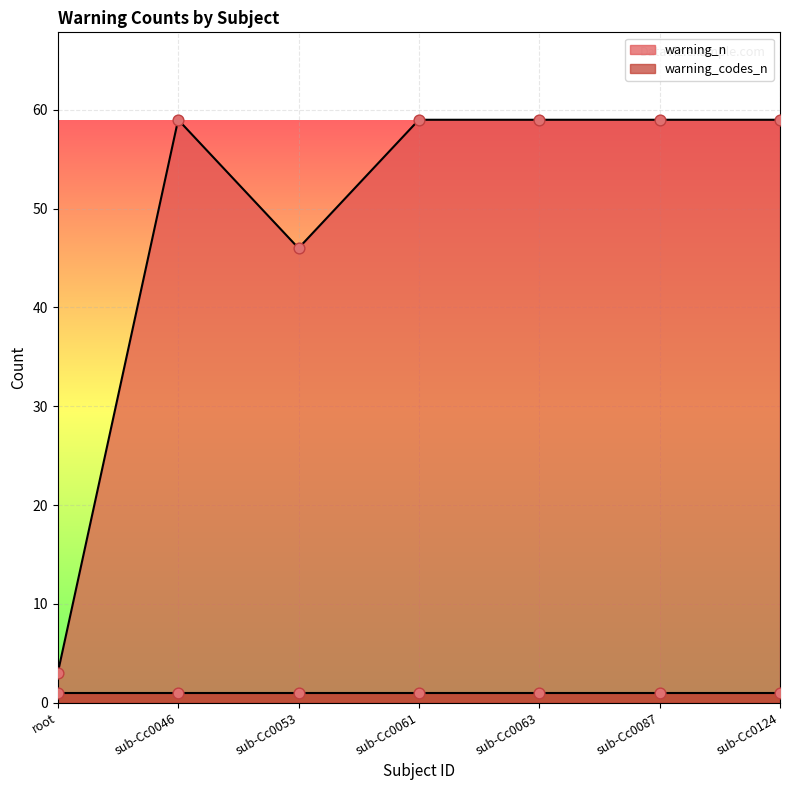

What is the ratio of the value at sub-Cc0061 to the value at sub-Cc0053?

1.3